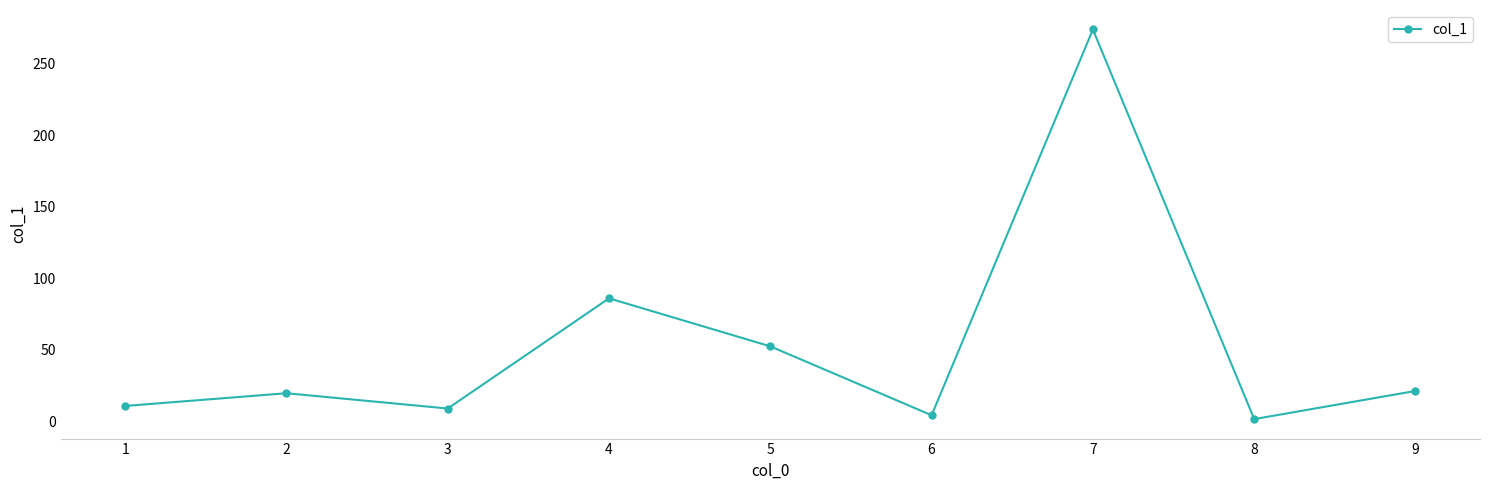

How many interior local peaks (higher than both neighbors) does the data have?

3